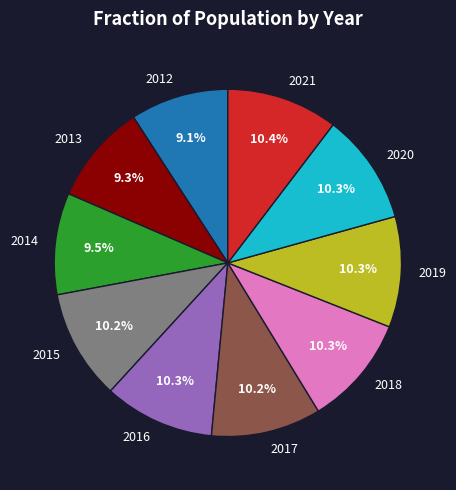

What percentage is NOT represented by 2014?

90.5%